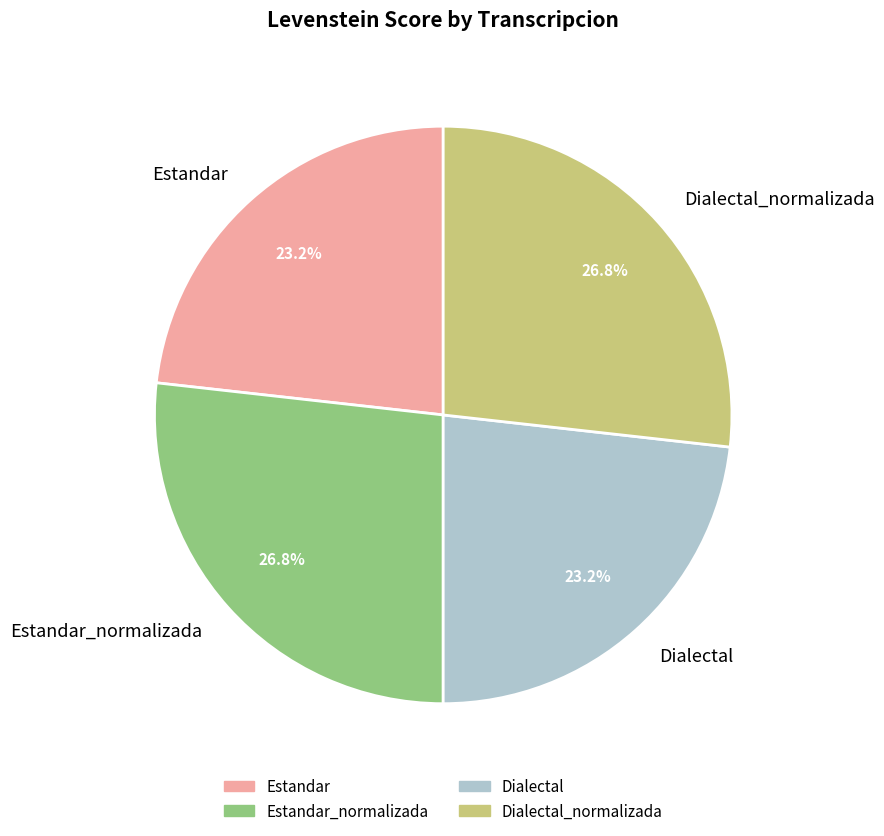

How many segments does this pie chart have?

4